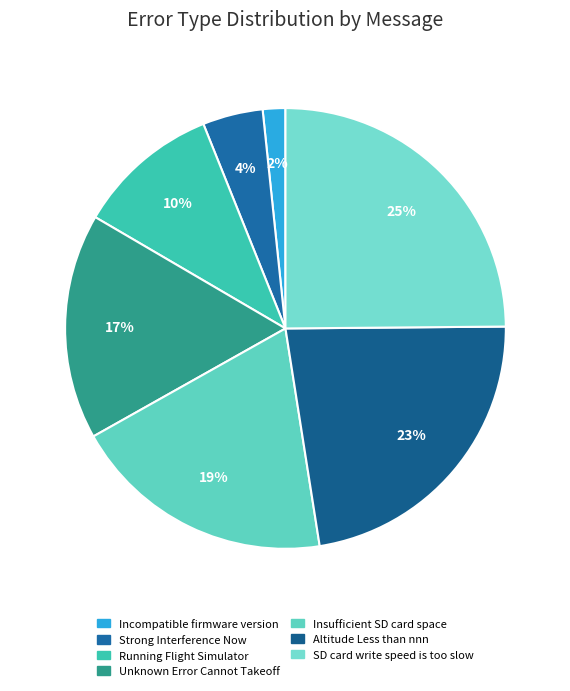

What percentage is NOT represented by Unknown Error Cannot Takeoff?

83.4%